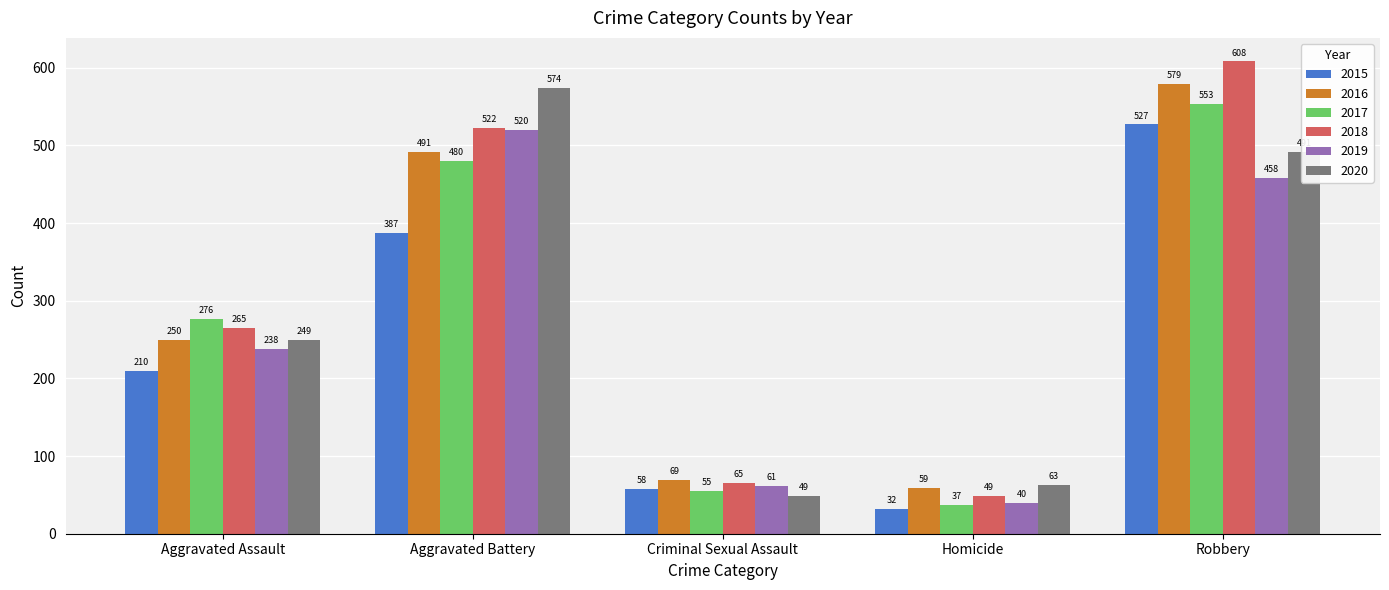

Where is 2015 nearest to the value 279?

Aggravated Assault